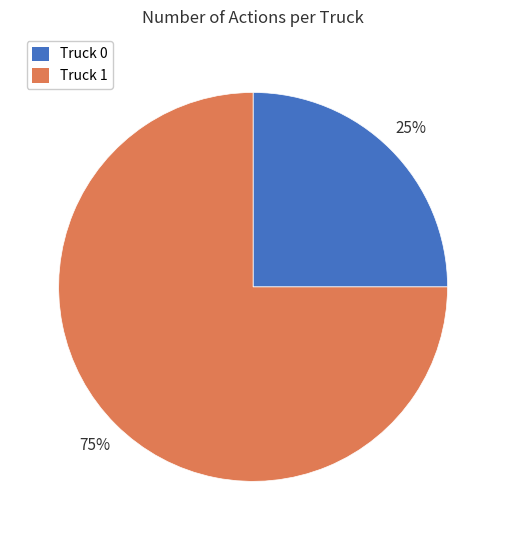

Rank the categories by value from lowest to highest.

Truck 0, Truck 1